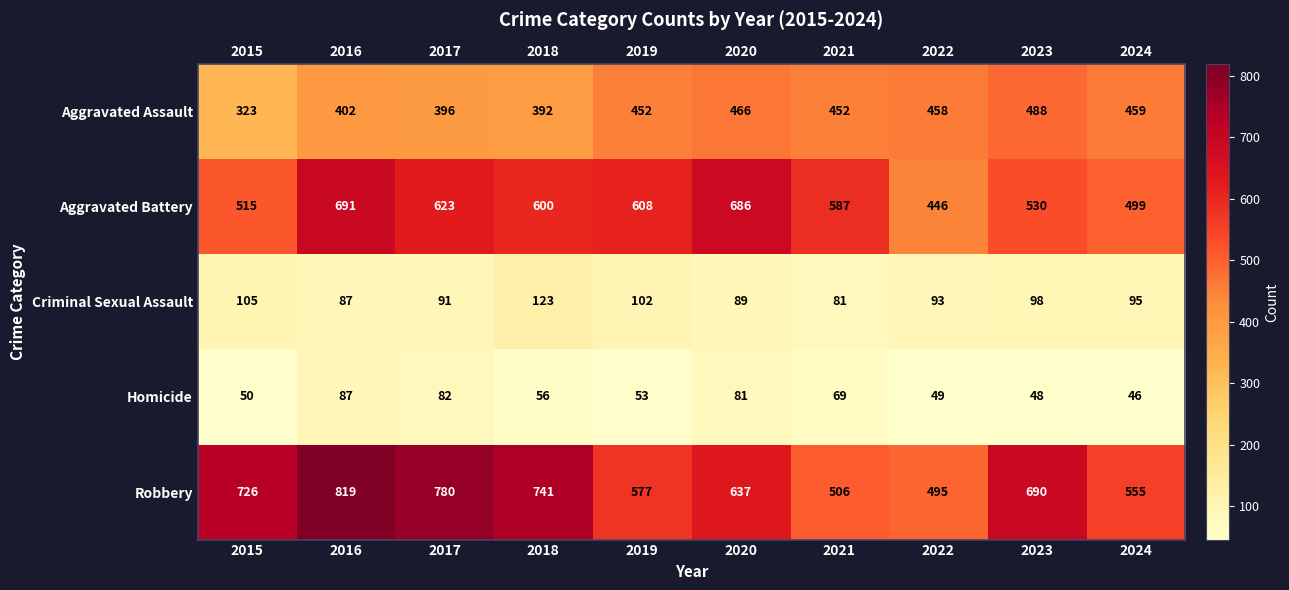

At how many categories does at least one series exceed 696?

4